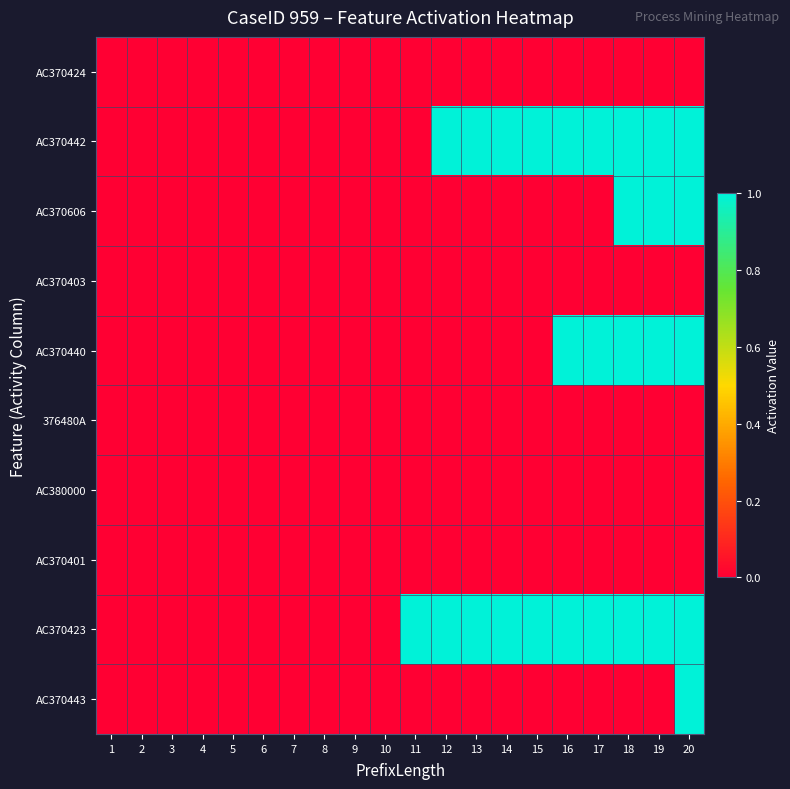

Which series changed the most between 9 and 10?

AC370424